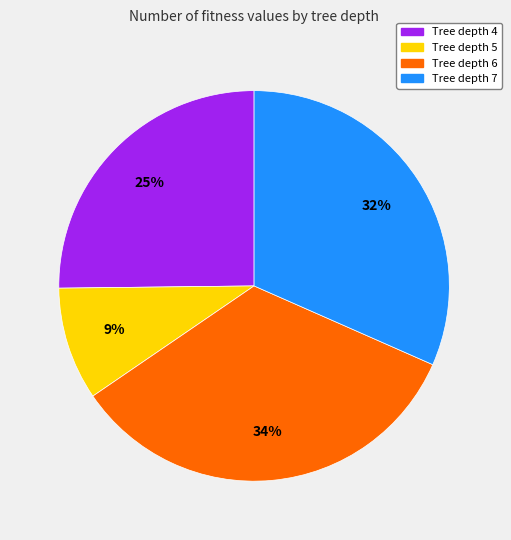

Is there any slice that represents more than half of the pie?

No